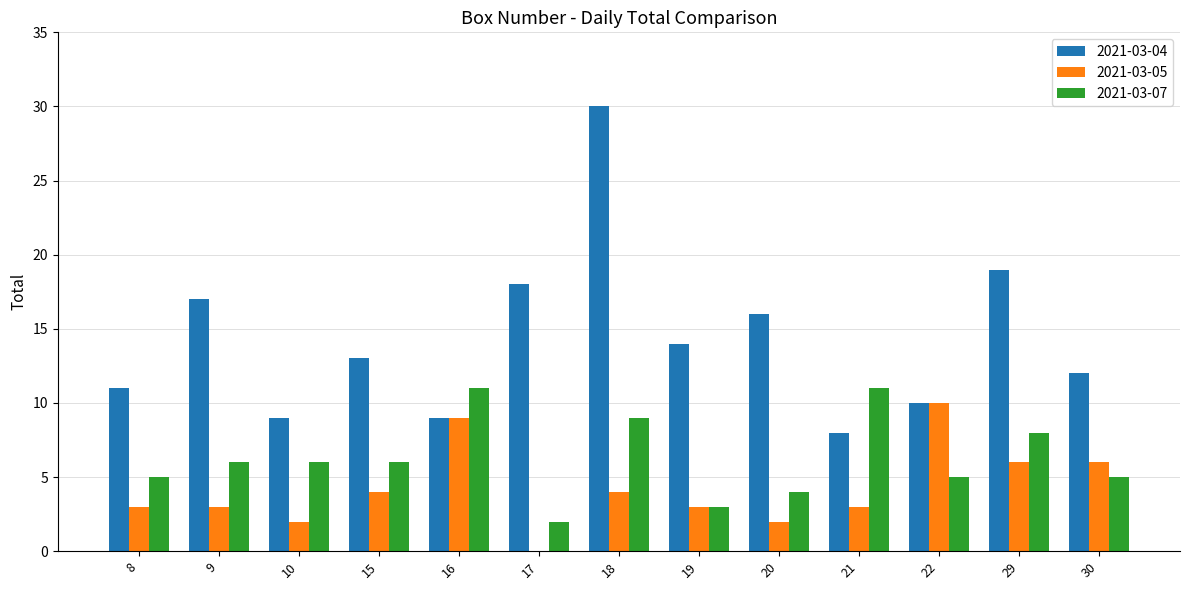

Reading right to left, what are all the values shown in this chart?

2021-03-04: 30=12	29=19	22=10	21=8	20=16	19=14	18=30	17=18	16=9	15=13	10=9	9=17	8=11
2021-03-05: 30=6	29=6	22=10	21=3	20=2	19=3	18=4	17=0	16=9	15=4	10=2	9=3	8=3
2021-03-07: 30=5	29=8	22=5	21=11	20=4	19=3	18=9	17=2	16=11	15=6	10=6	9=6	8=5